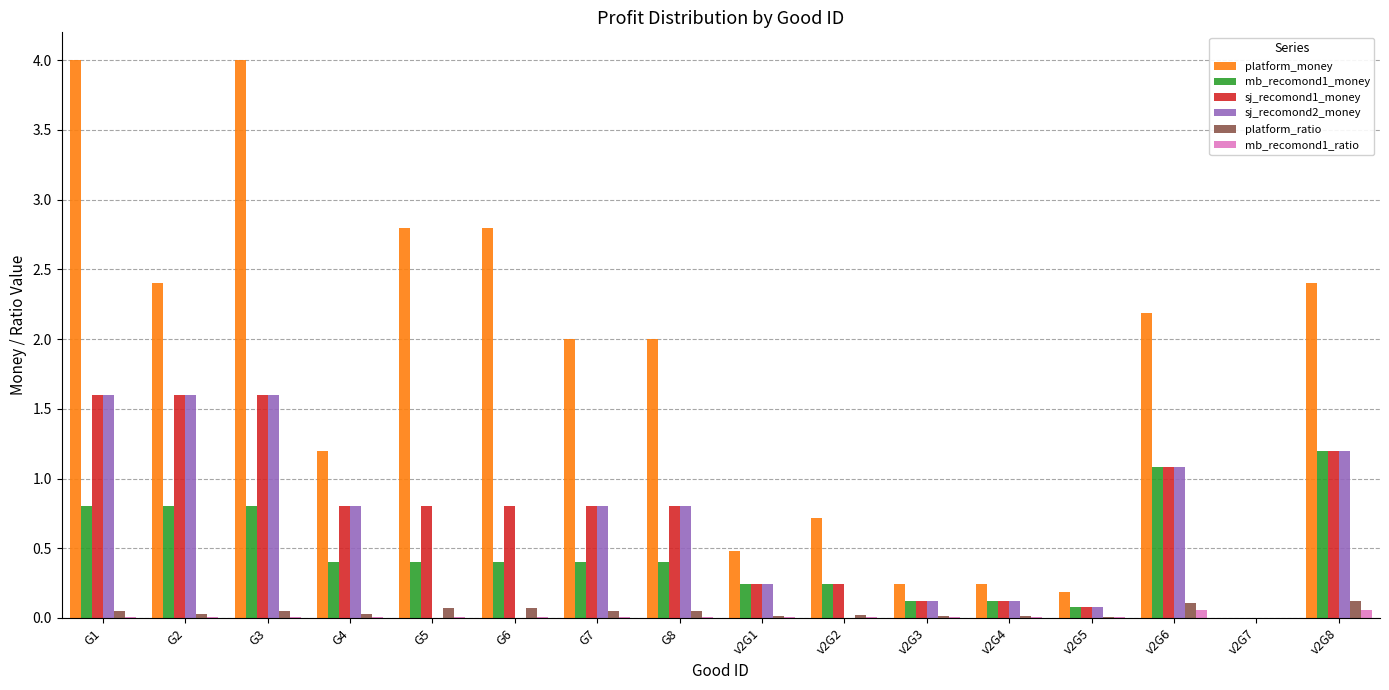

Are the bars grouped side by side (vs. stacked)?

Yes